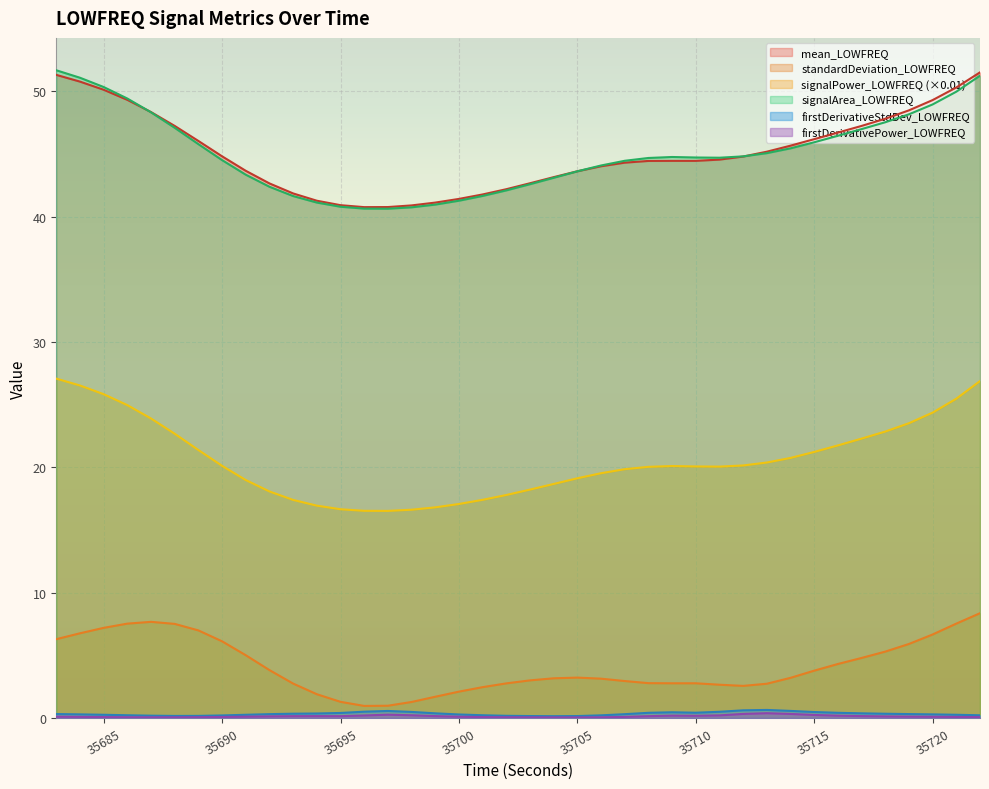

True or false: standardDeviation_LOWFREQ and mean_LOWFREQ cross at least once.

False